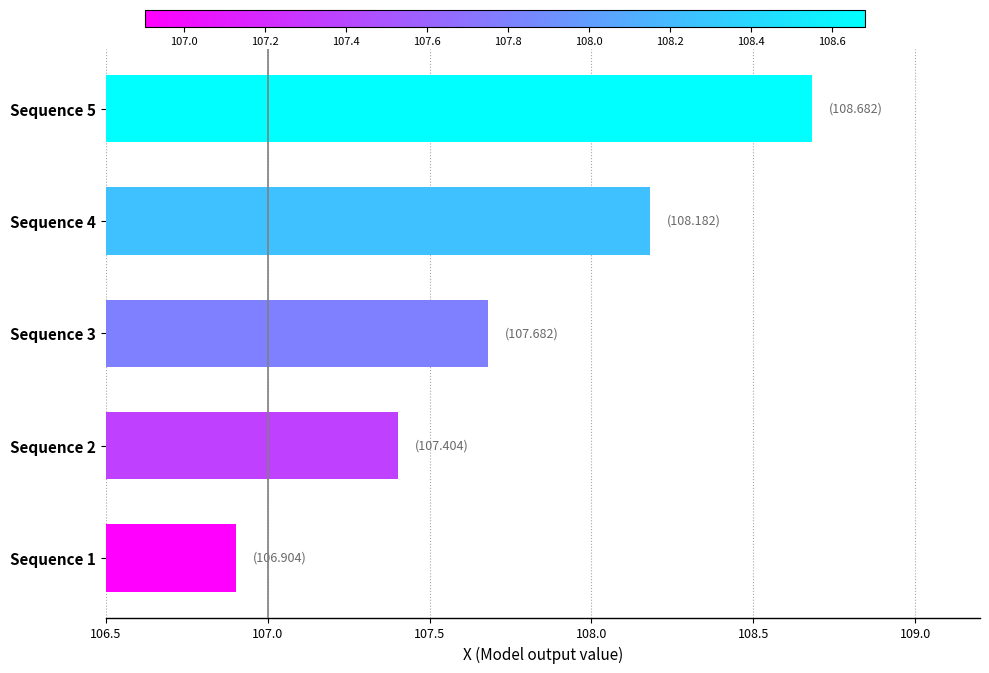

Between Sequence 1 and Sequence 4, which is larger?

Sequence 4